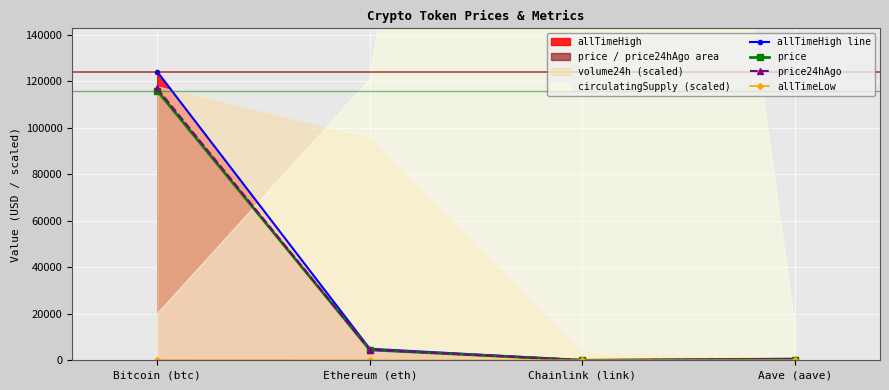

Between Bitcoin (btc) and Ethereum (eth), which series saw the biggest shift?

allTimeHigh line